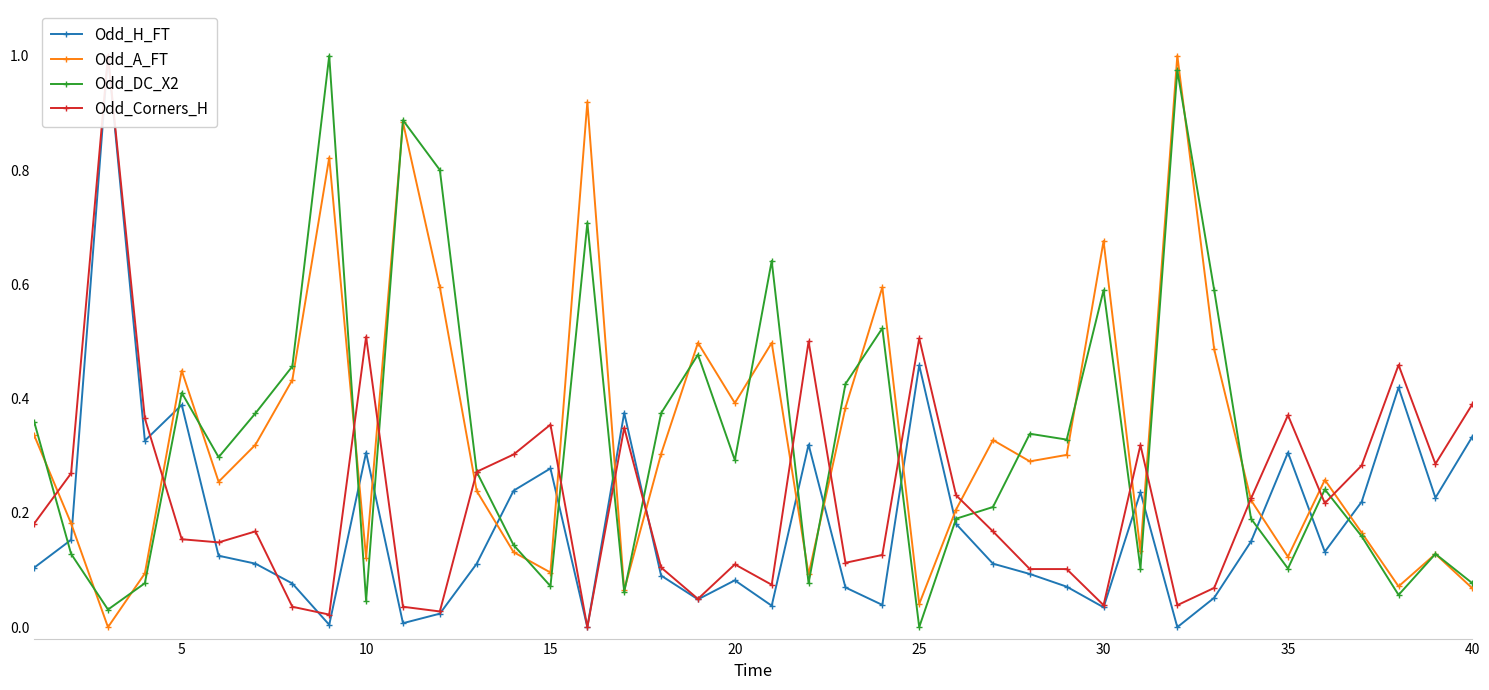

Does the chart have visible grid lines?

No